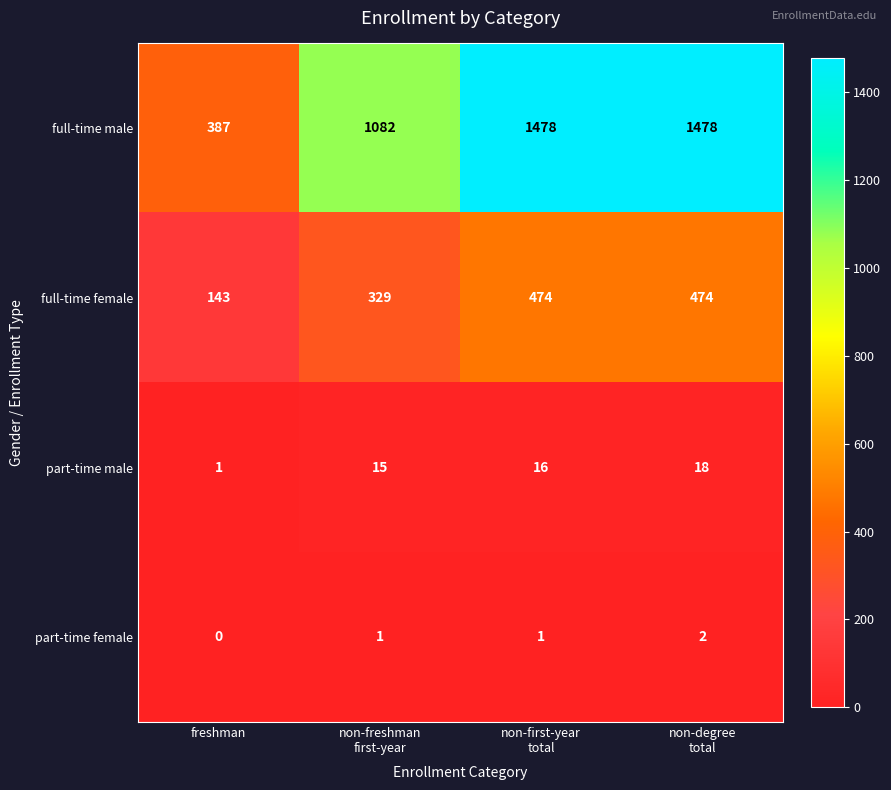

At how many categories does at least one series exceed 1296?

2